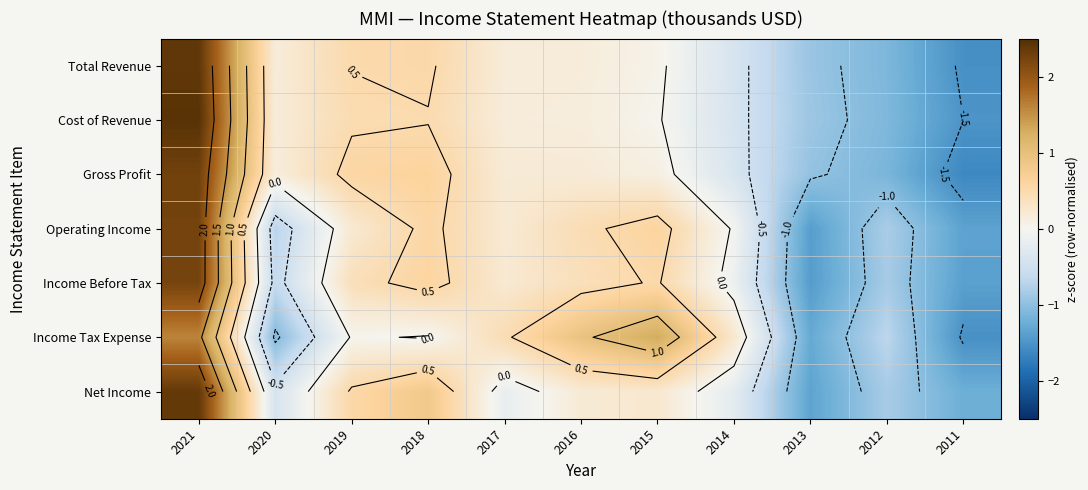

List the series in order of their peak value, lowest first.

Income Tax Expense, Income Before Tax, Operating Income, Gross Profit, Net Income, Total Revenue, Cost of Revenue